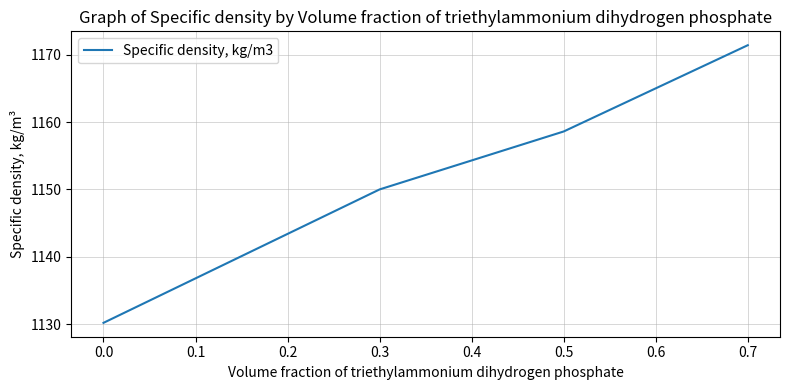

How many categories are shown in the chart?

4